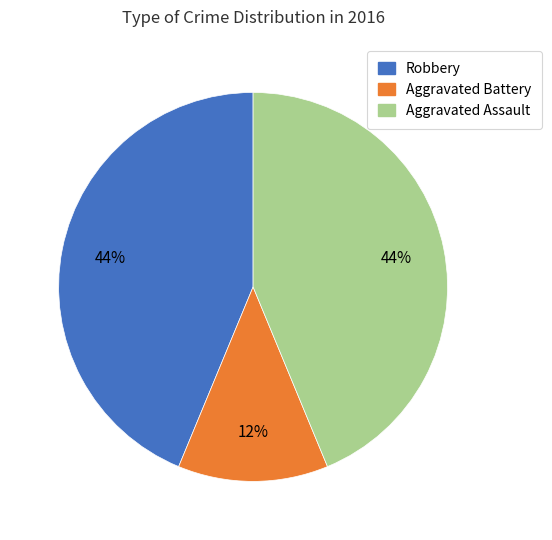

Is there a majority slice in this chart?

No